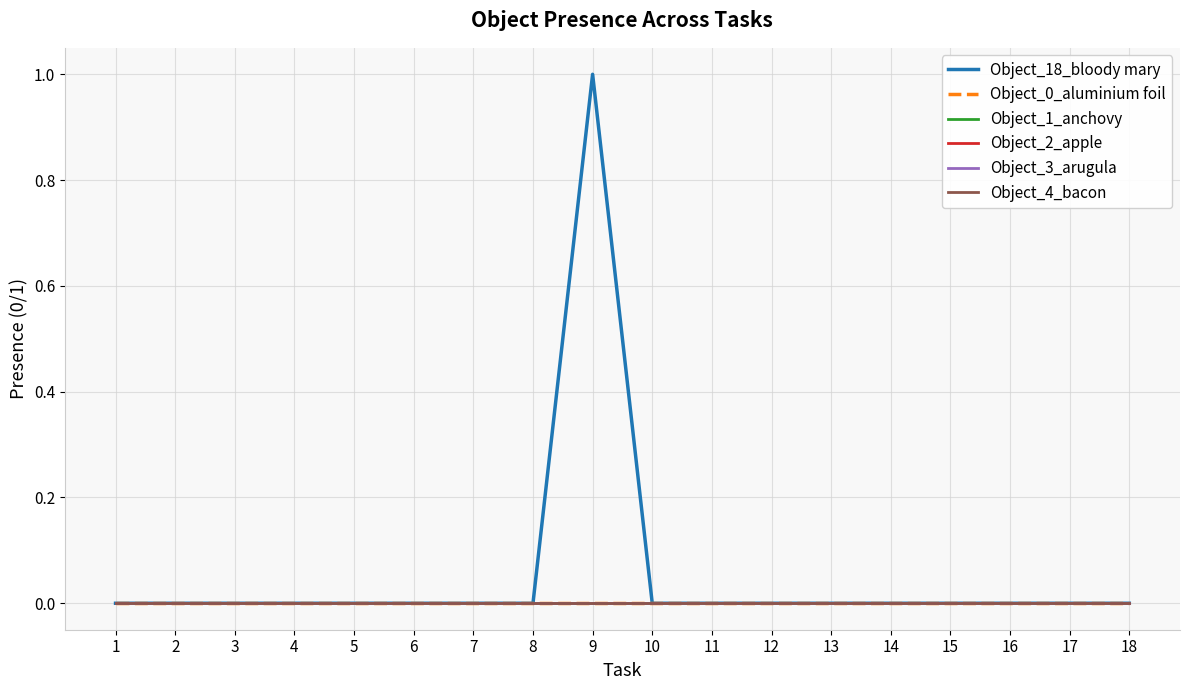

Does the chart display data point markers on the line(s)?

No